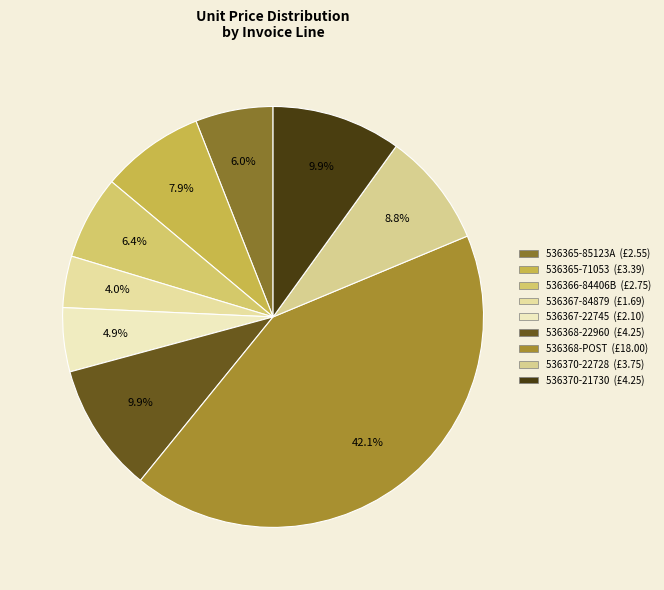

How many slices are in this pie chart?

9